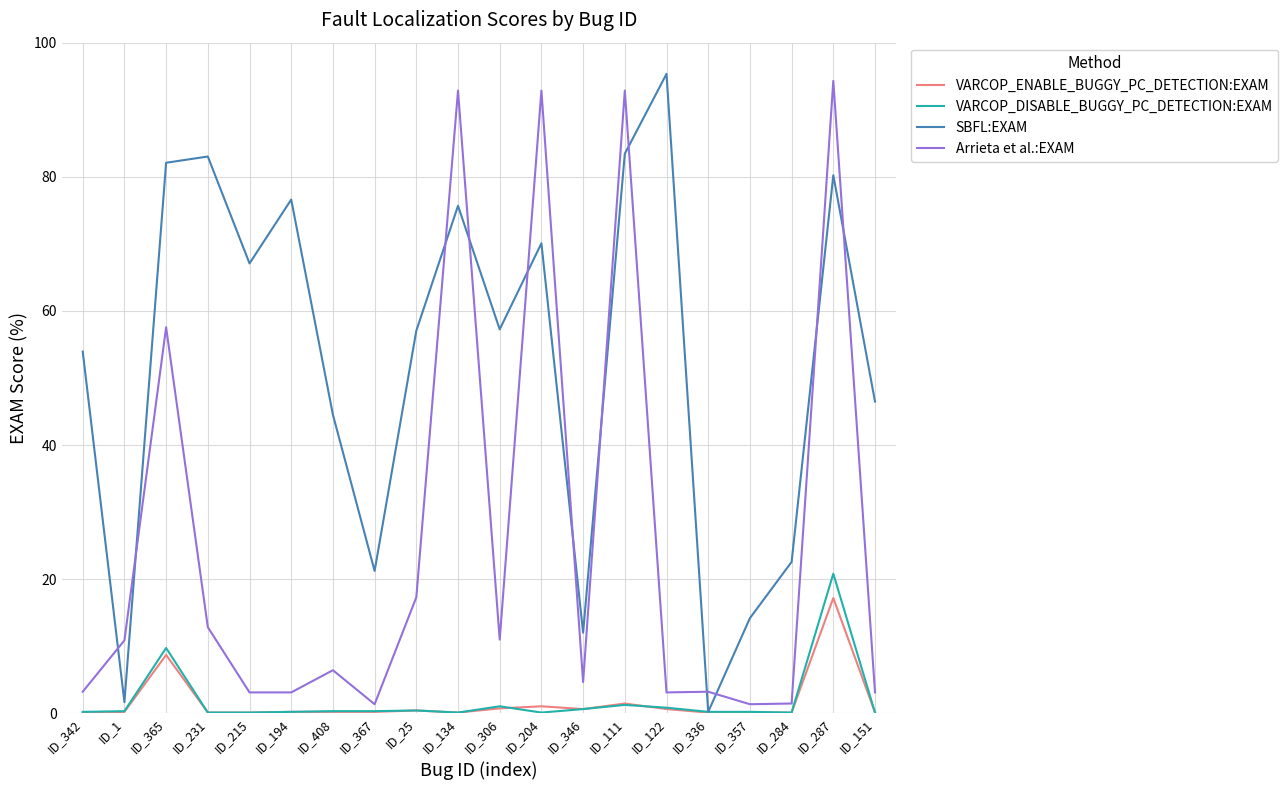

Is it true that VARCOP_DISABLE_BUGGY_PC_DETECTION:EXAM equals 0.2 at ID_194?

True